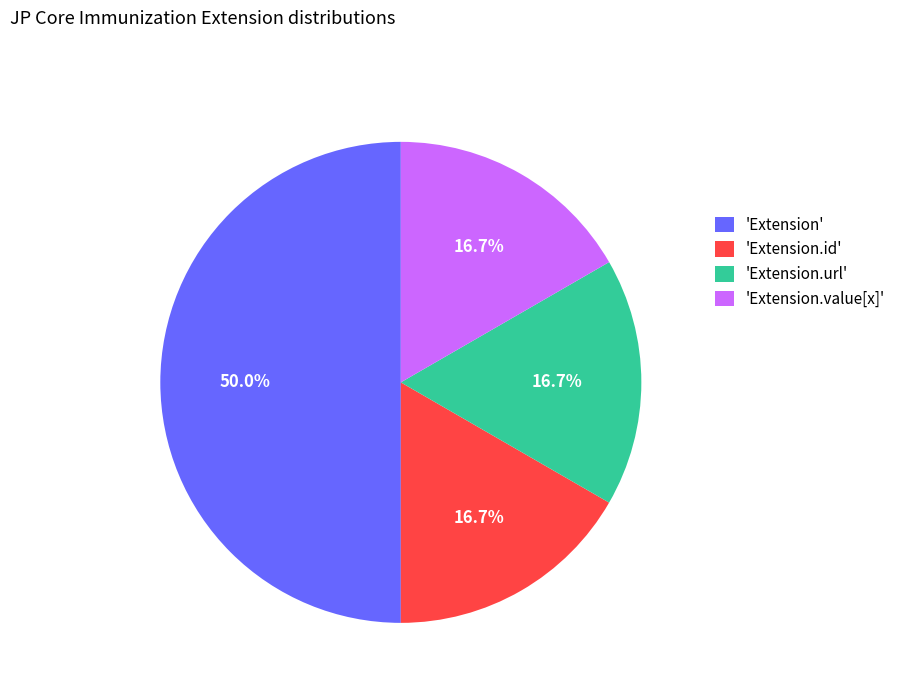

Does 'Extension.id' represent more than half of the total?

No